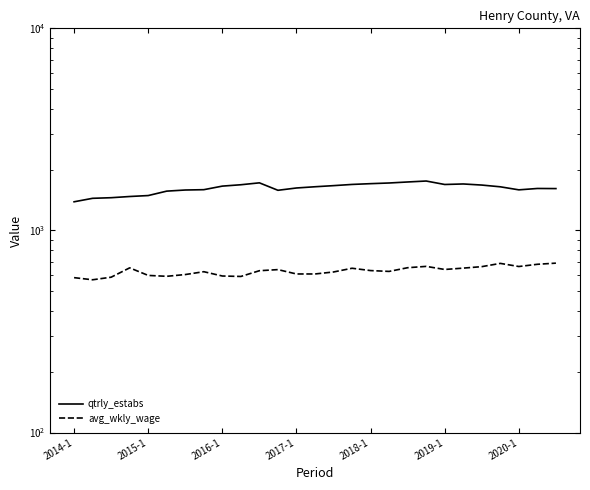

What value does the avg_wkly_wage series have at 23?

687